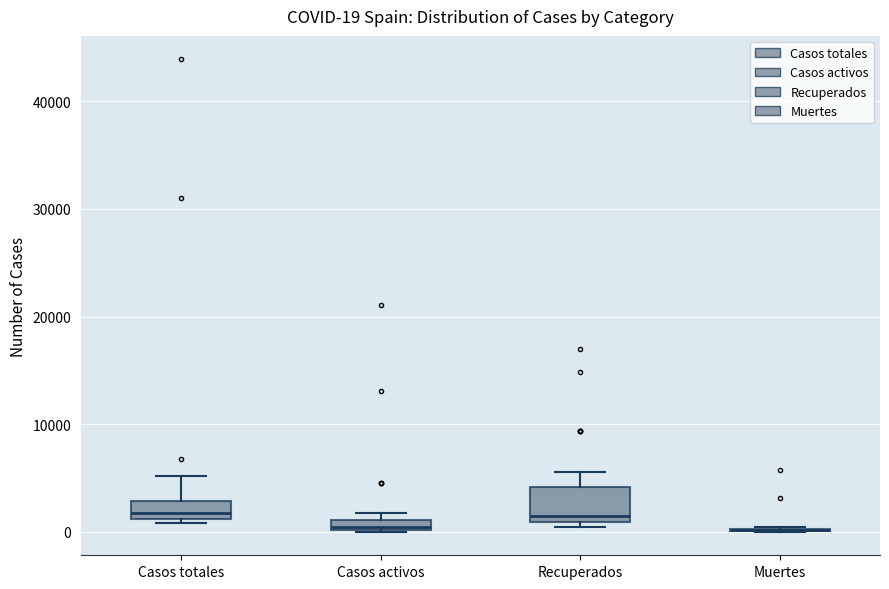

Which box is the tallest, from its lower edge to its upper edge?

Recuperados